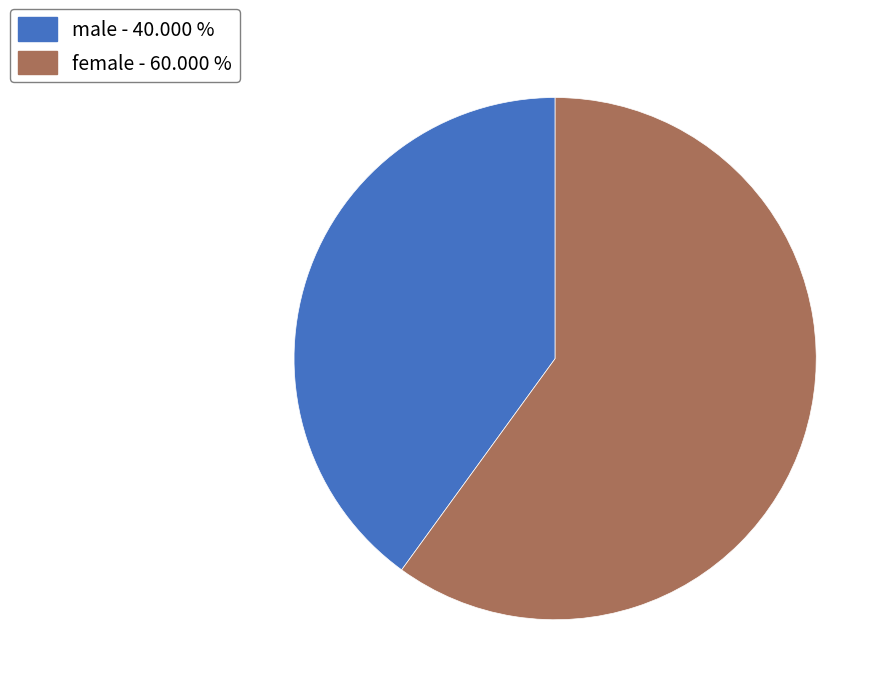

Combined, do male and female account for over 50%?

Yes